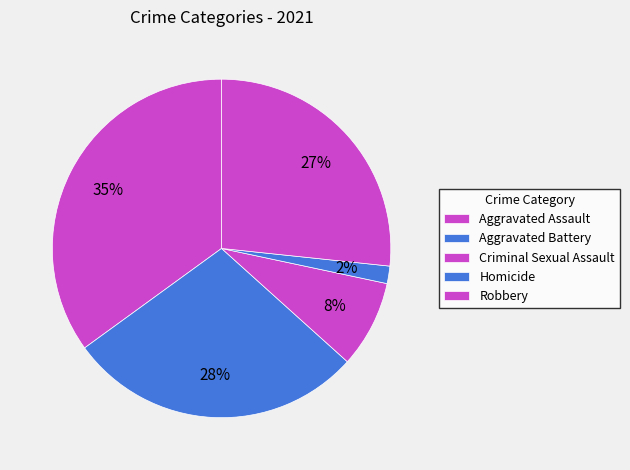

How much of the chart is everything except Aggravated Assault?

65.0%